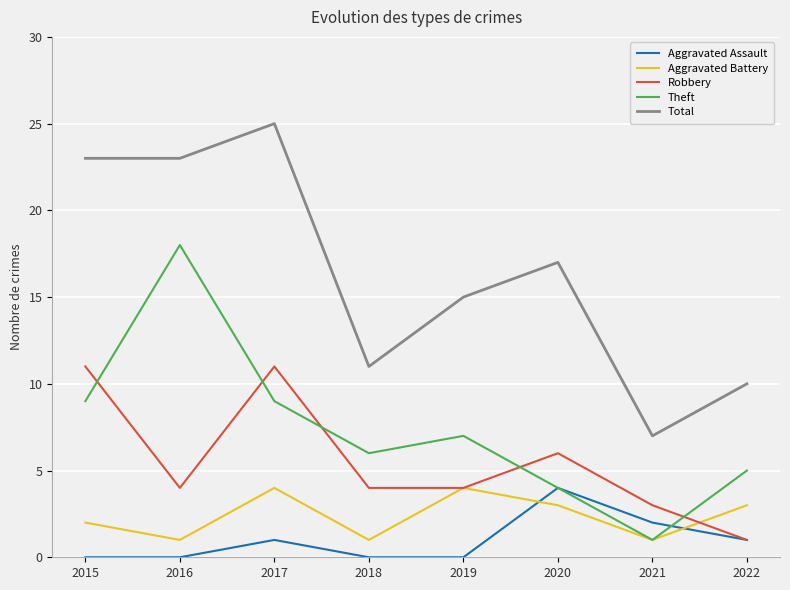

At 2017, list the series in order from smallest to largest.

Aggravated Assault, Aggravated Battery, Theft, Robbery, Total